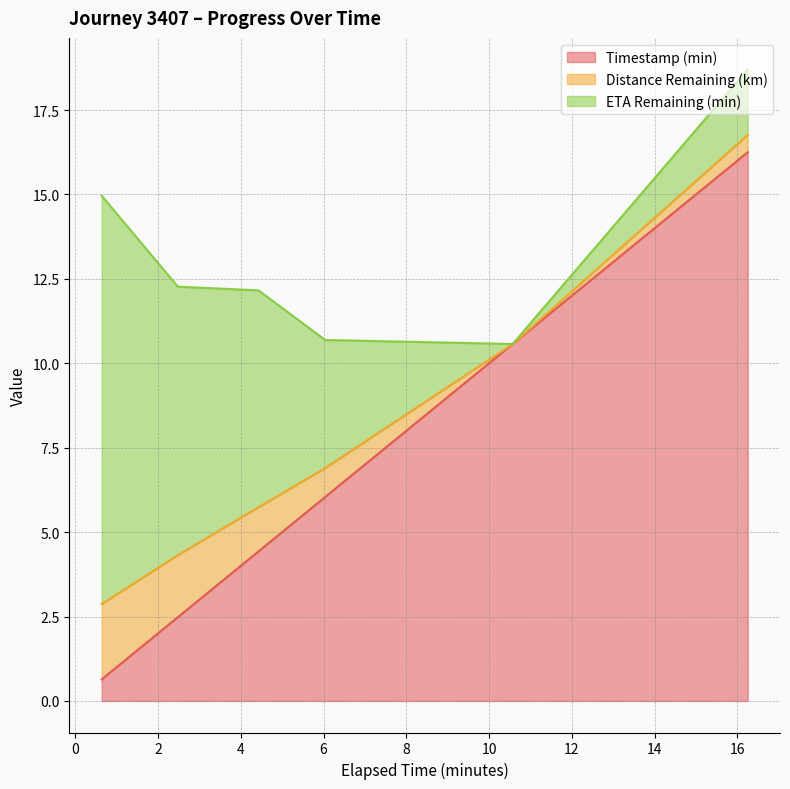

How many intersections are there between distance_remaining_km and timestamp_minutes?

1